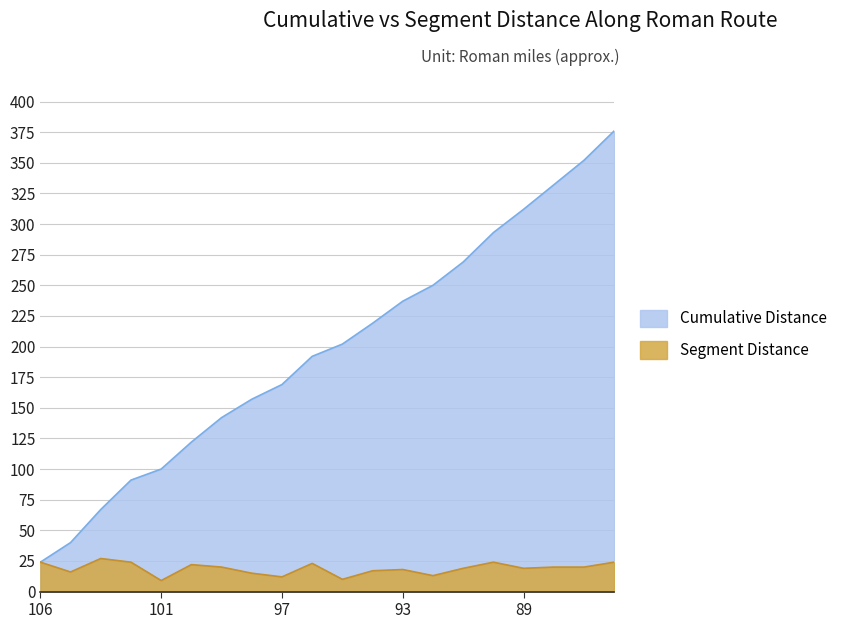

What is the maximum value shown in the chart?

376